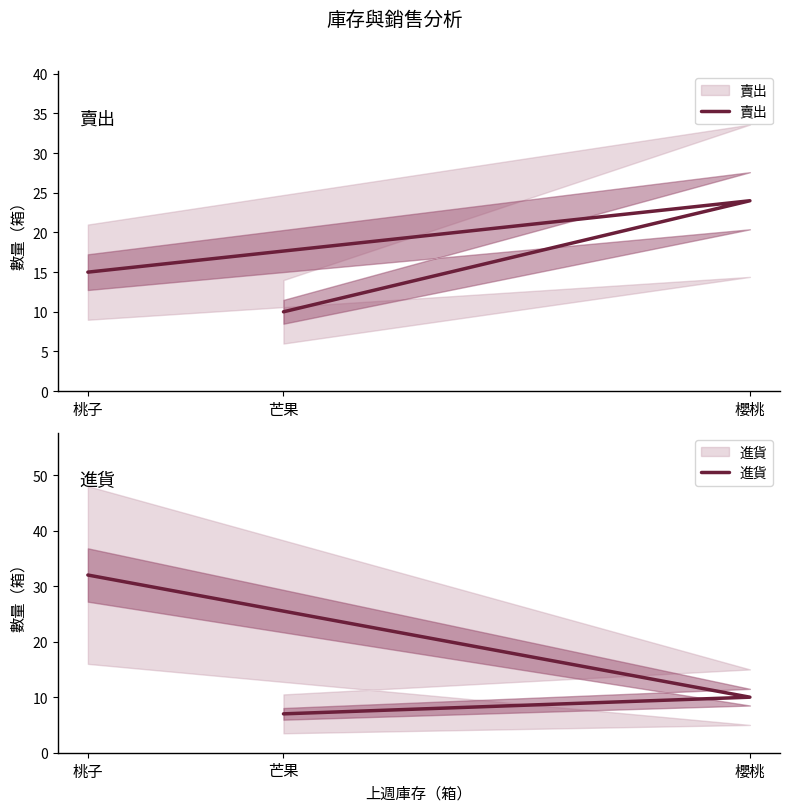

Where is 進貨 nearest to the value 19?

櫻桃